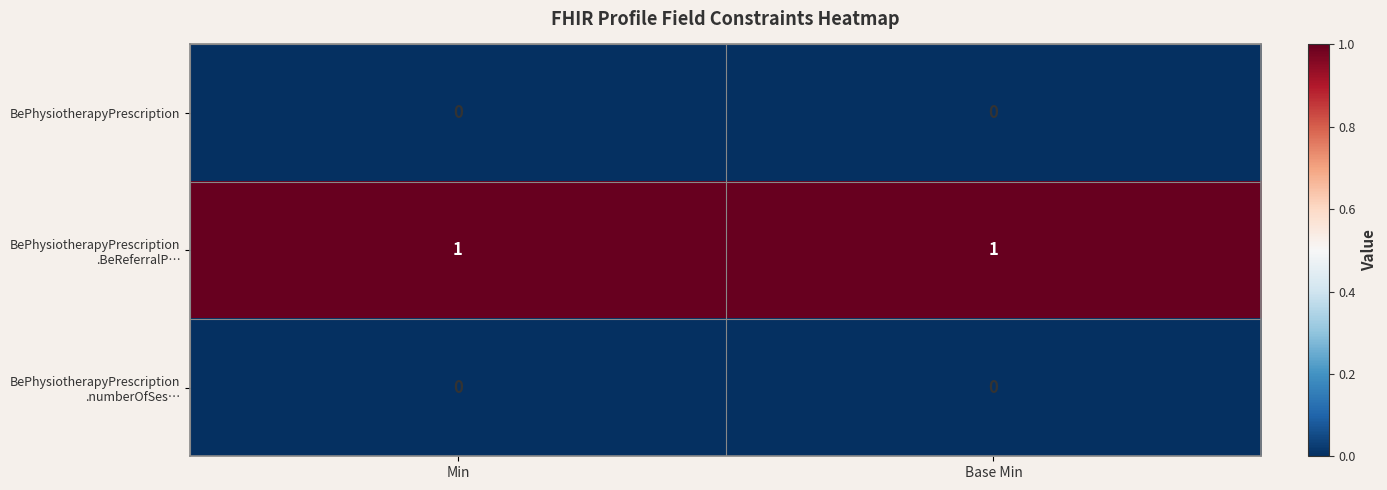

At which category does the chart reach its minimum across all series?

Min